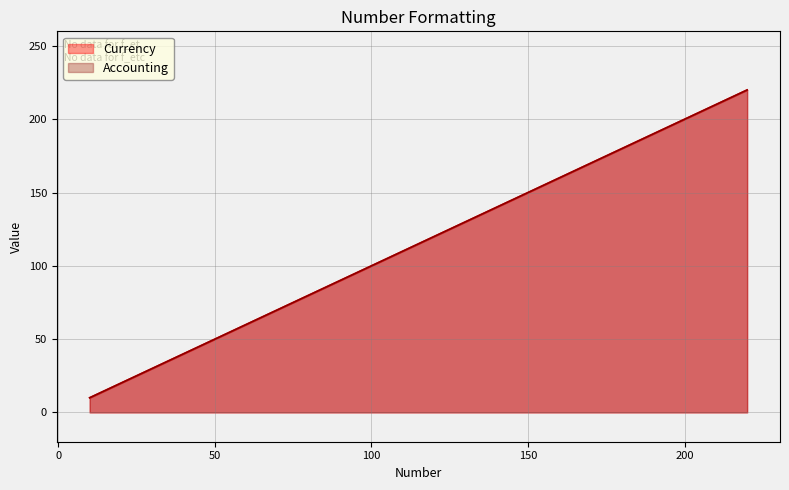

True or false: Currency and Accounting intersect in this chart.

False